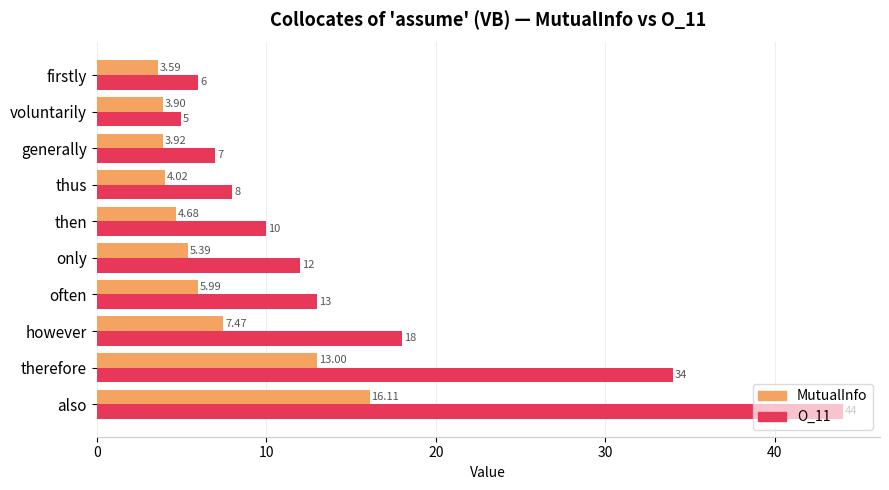

Between therefore and however, which series saw the biggest shift?

O_11